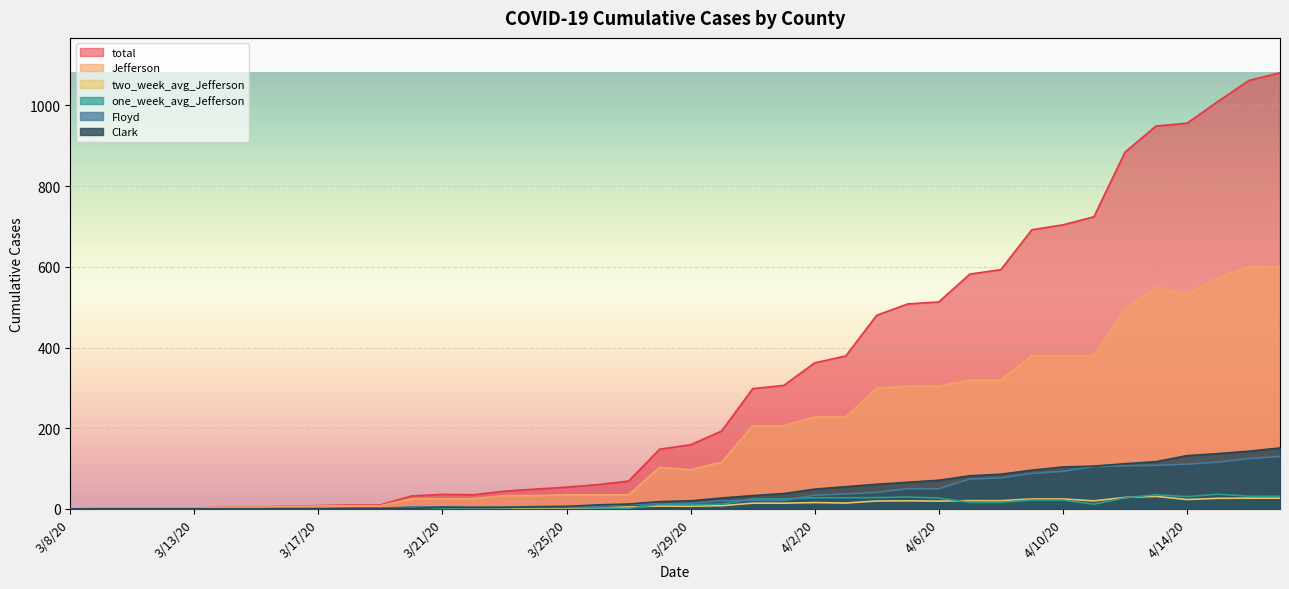

What position from the left is 3/25/20?

17